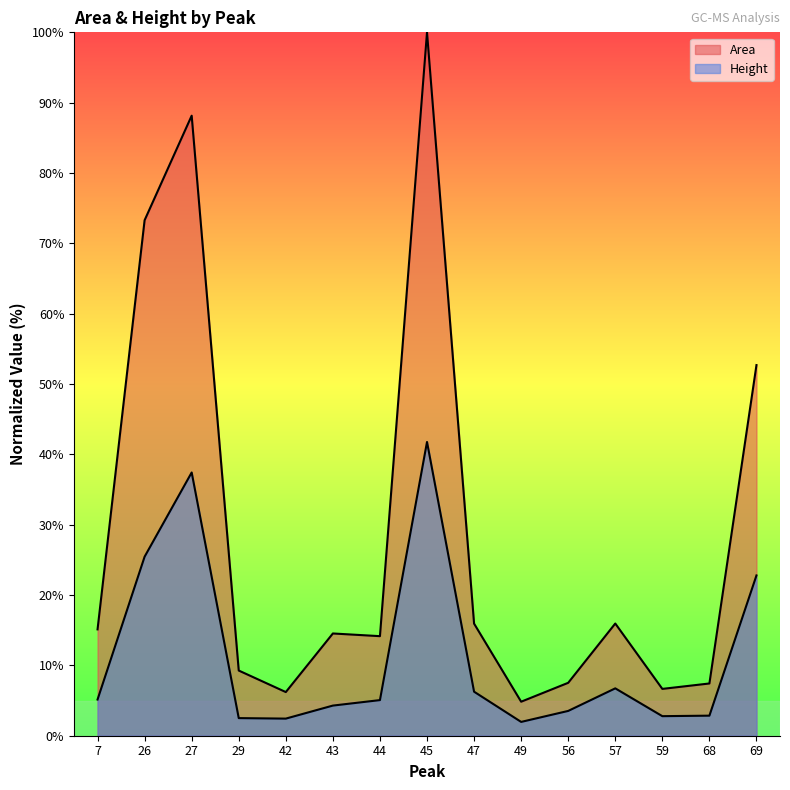

What is the maximum value shown in the chart?

100.0